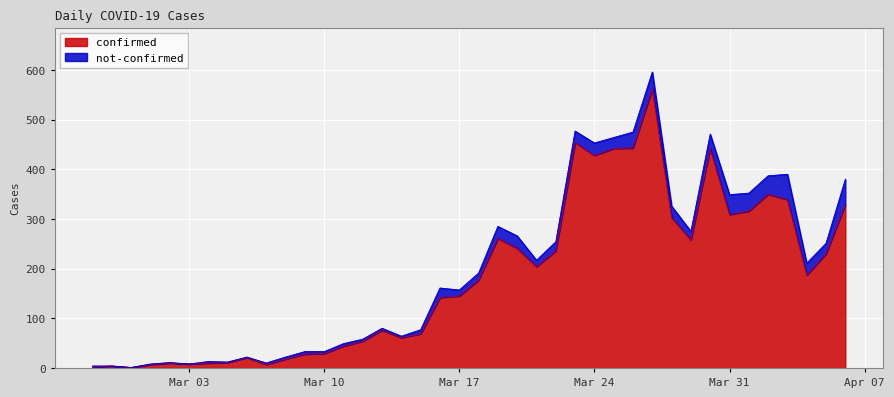

What is the value of the 21st point from the left?

177